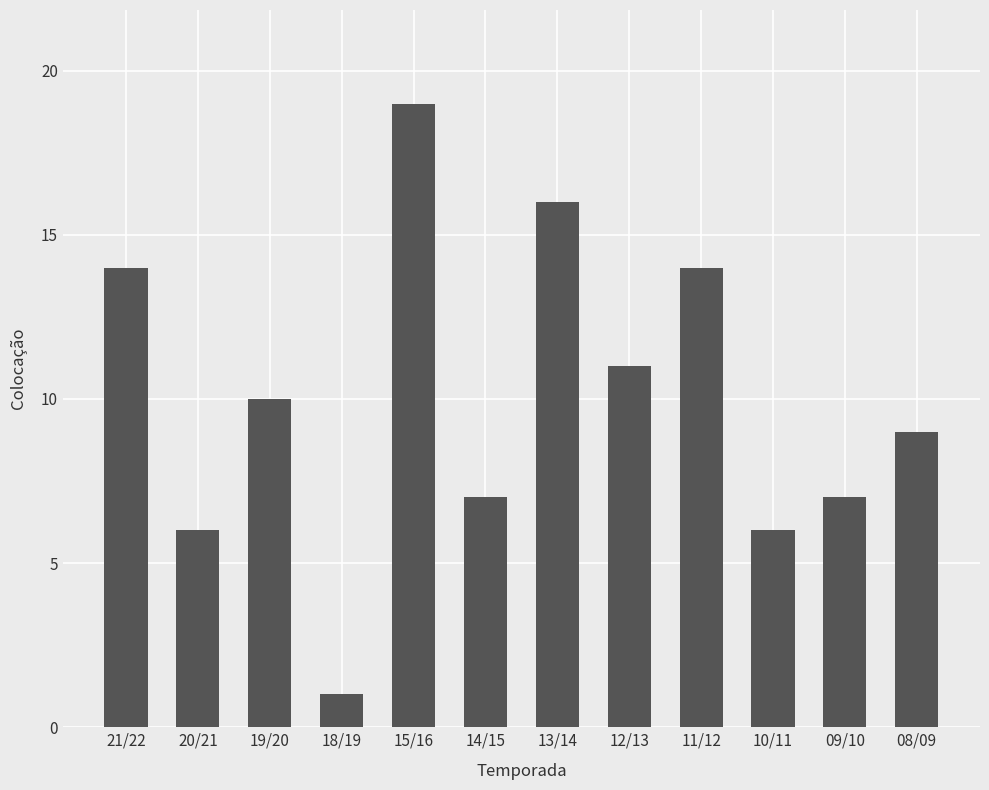

What is the difference between the values at 19/20 and 11/12?

4